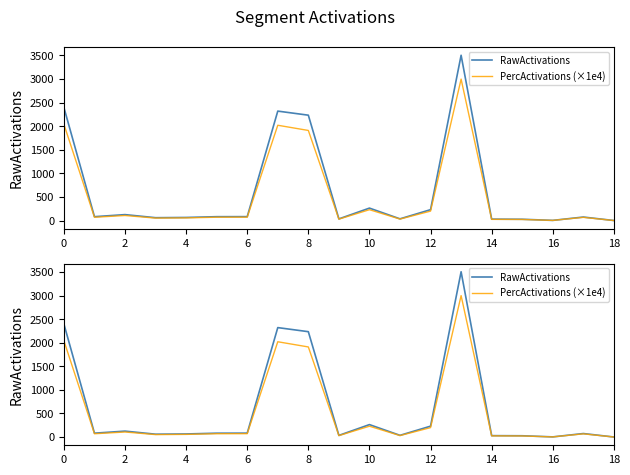

The RawActivations series shows 113.8 at 10. True or false?

False